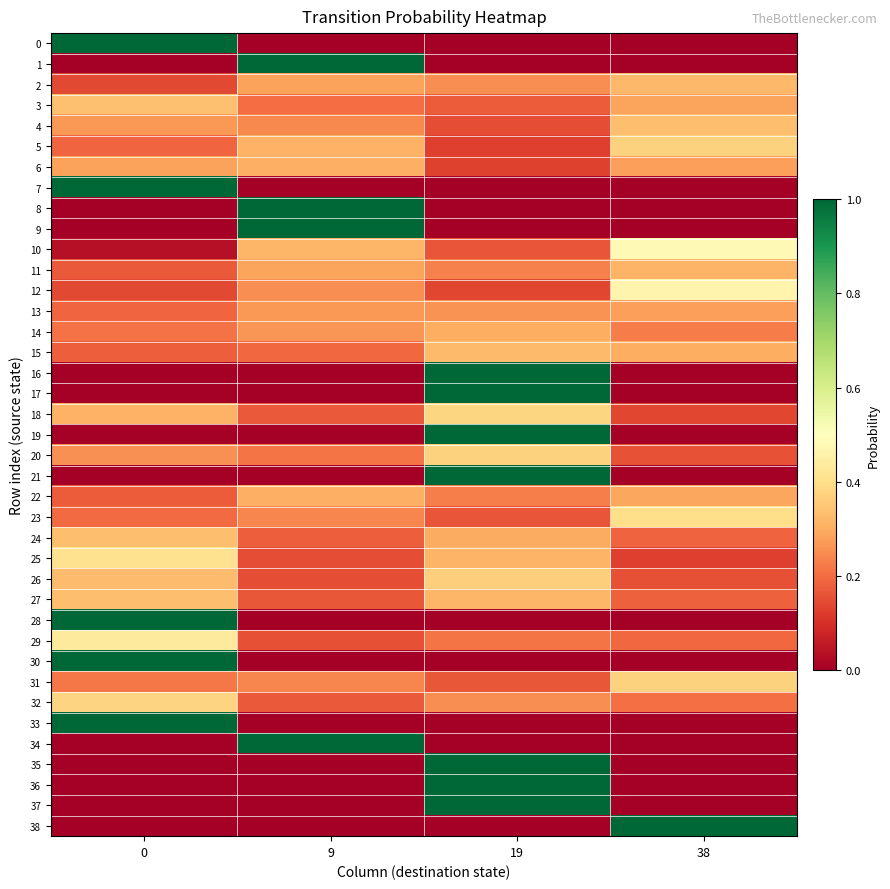

What is the maximum value shown in the chart?

1.0